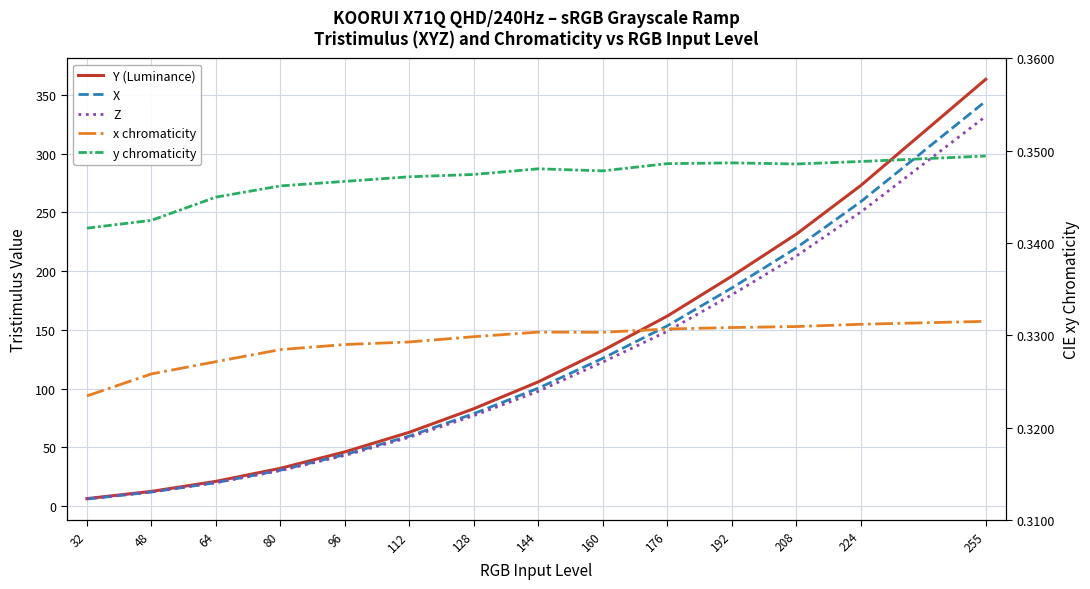

What is the difference between the Y (Luminance) values at 192 and 32?

189.3